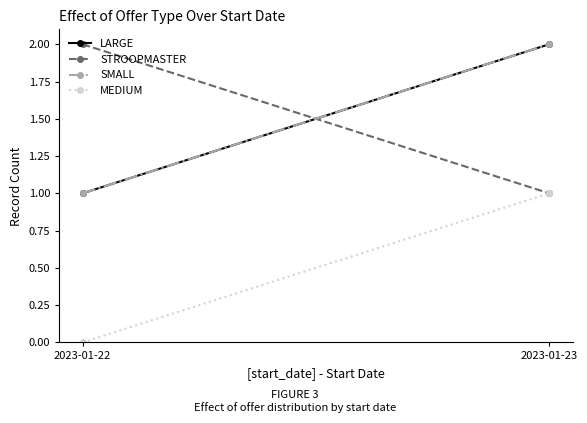

How many MEDIUM values are between 0 and 1?

2